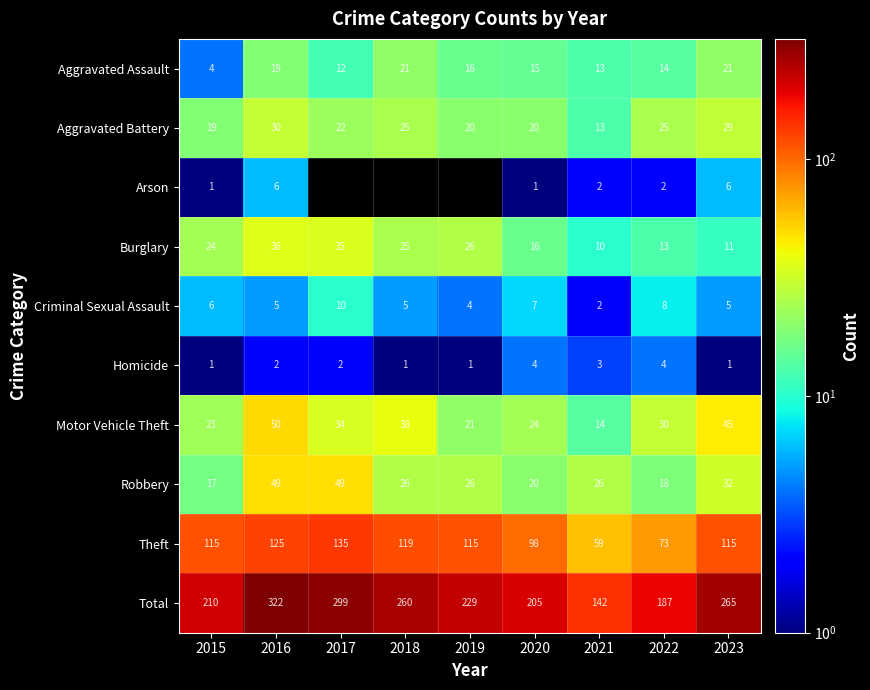

What is the spread (max minus min) of values at 2020?

204